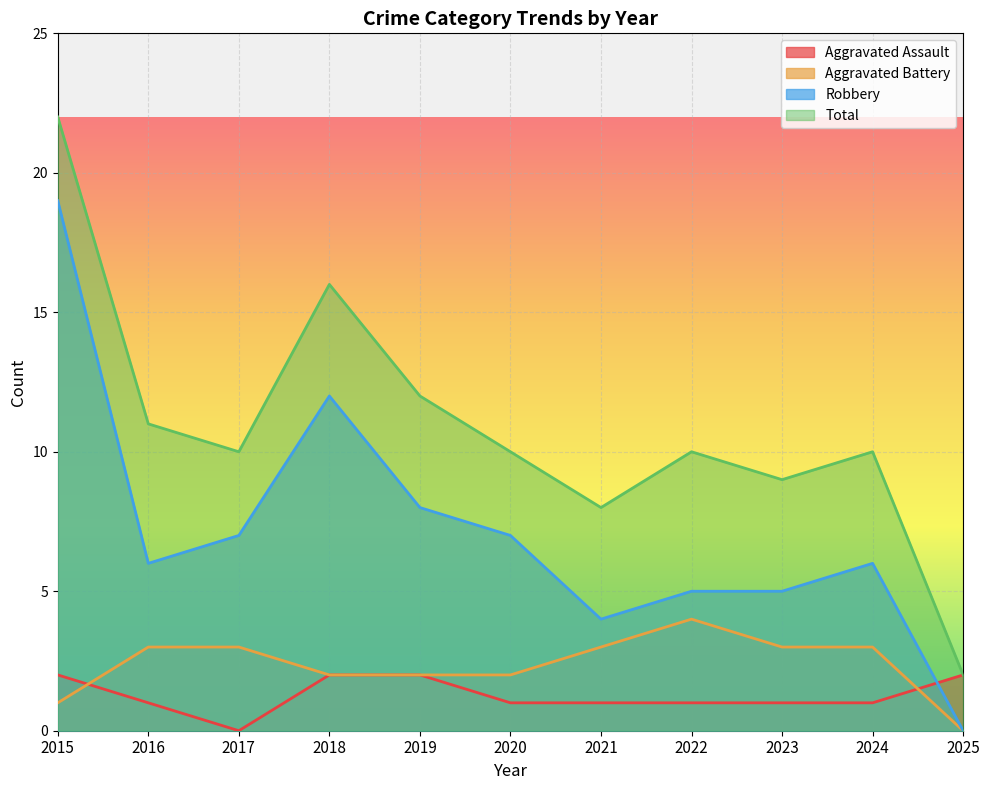

True or false: Robbery and Total cross at least once.

False